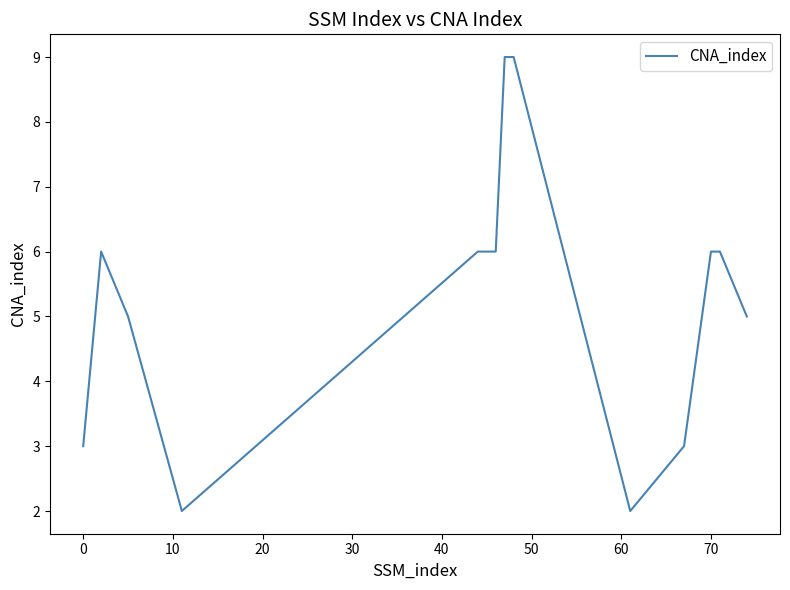

What is the maximum value shown in the chart?

9